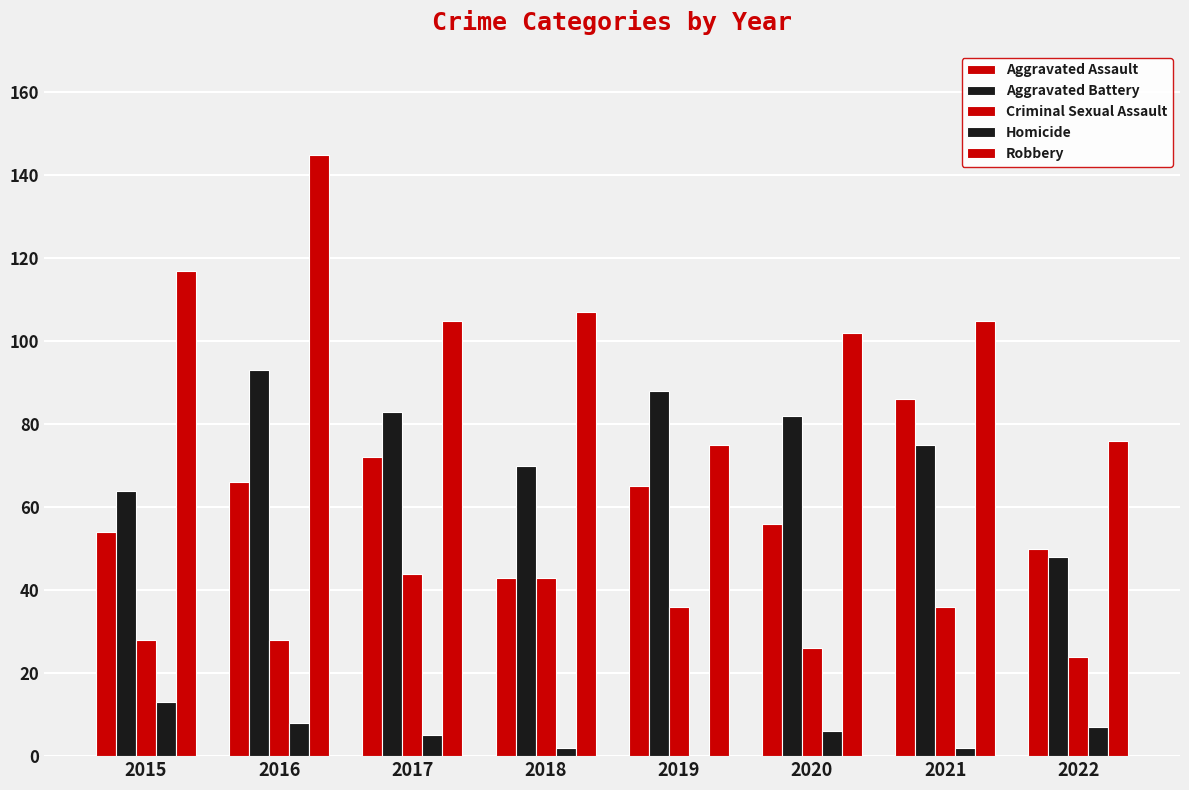

Reading left to right, extract all data points from this chart.

Aggravated Assault: 2015=54	2016=66	2017=72	2018=43	2019=65	2020=56	2021=86	2022=50
Aggravated Battery: 2015=64	2016=93	2017=83	2018=70	2019=88	2020=82	2021=75	2022=48
Criminal Sexual Assault: 2015=28	2016=28	2017=44	2018=43	2019=36	2020=26	2021=36	2022=24
Homicide: 2015=13	2016=8	2017=5	2018=2	2019=0	2020=6	2021=2	2022=7
Robbery: 2015=117	2016=145	2017=105	2018=107	2019=75	2020=102	2021=105	2022=76